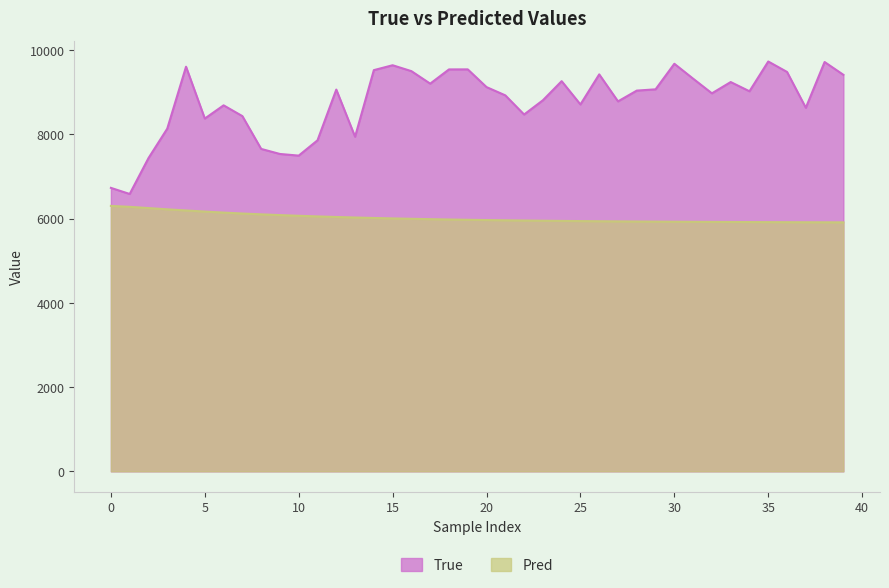

What is the sum of all True values?

351437.0